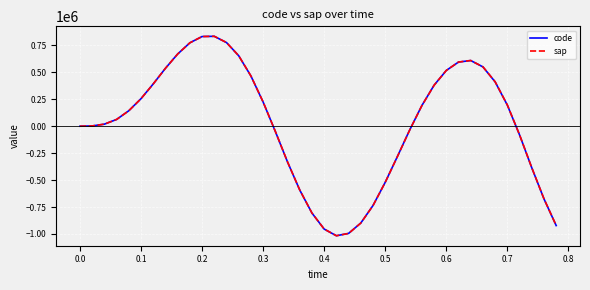

What is the maximum value for code?

834192.8